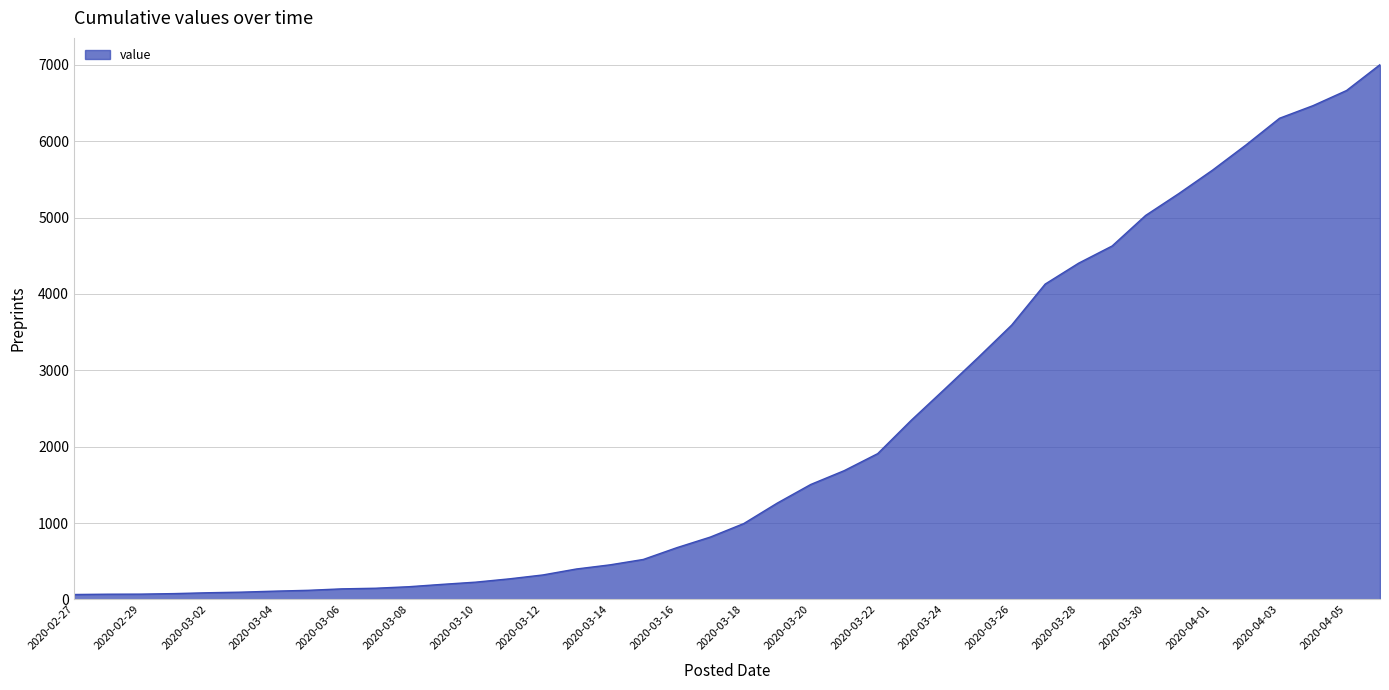

What is the difference between the maximum and minimum values?

6939